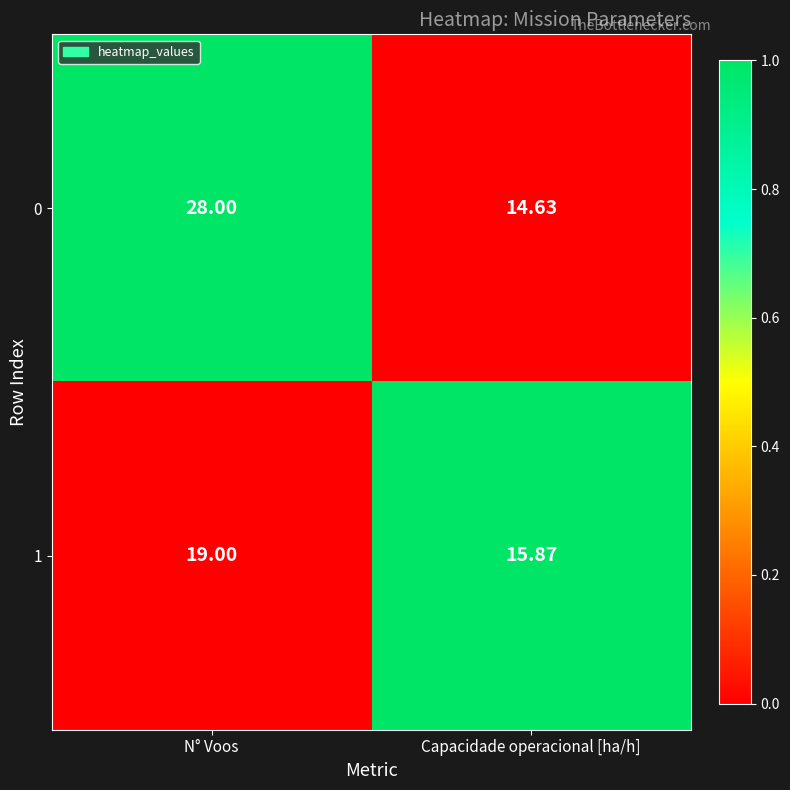

At which category is the sum across all series the highest?

N° Voos